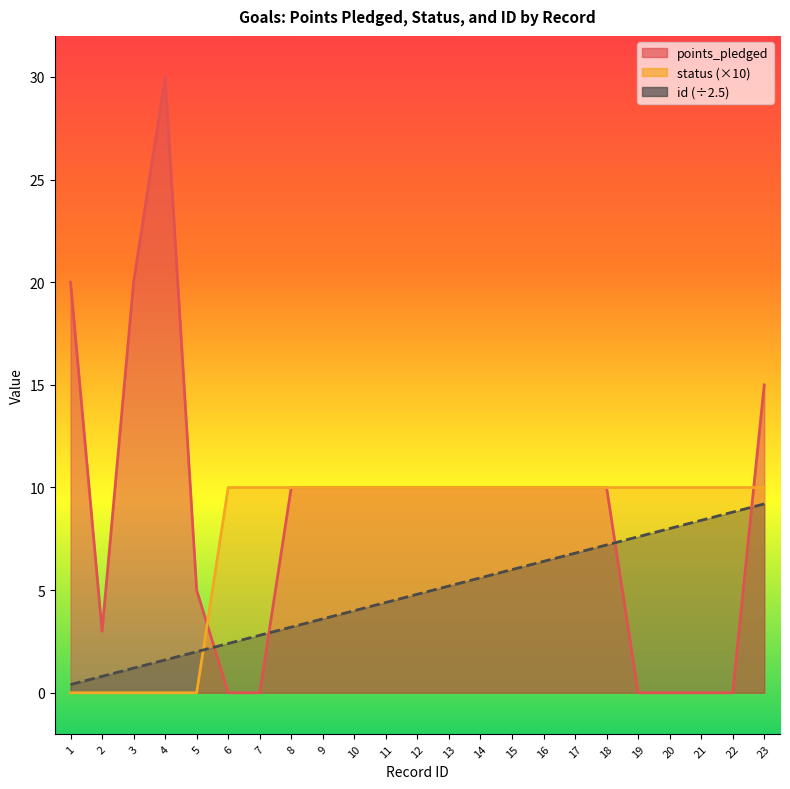

The id series shows 7.2 at 18. True or false?

True